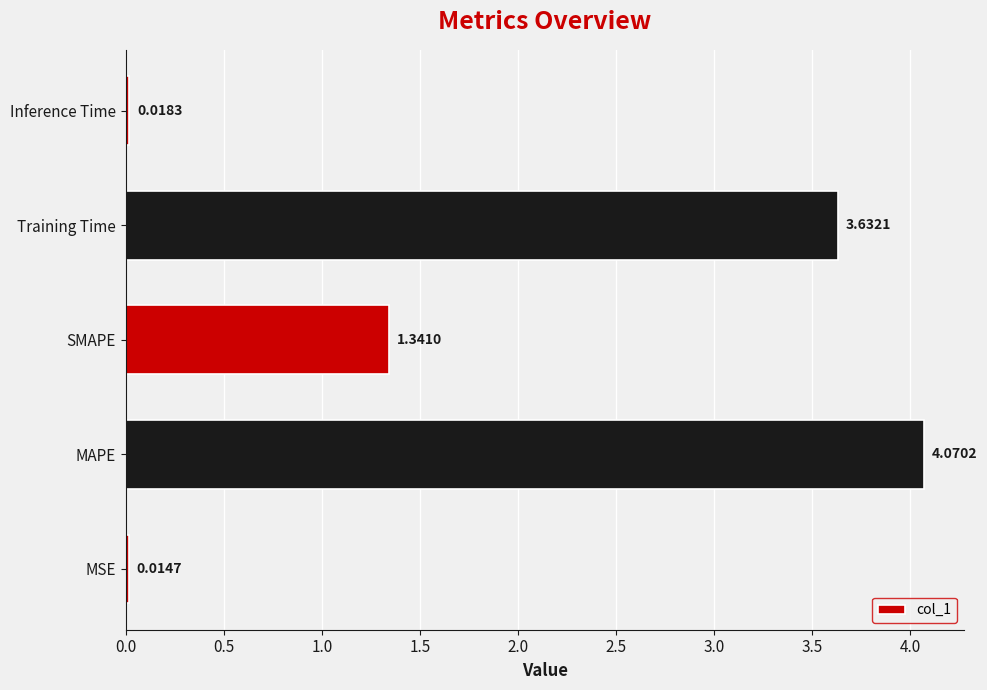

Which category has the lowest value across all series?

MSE